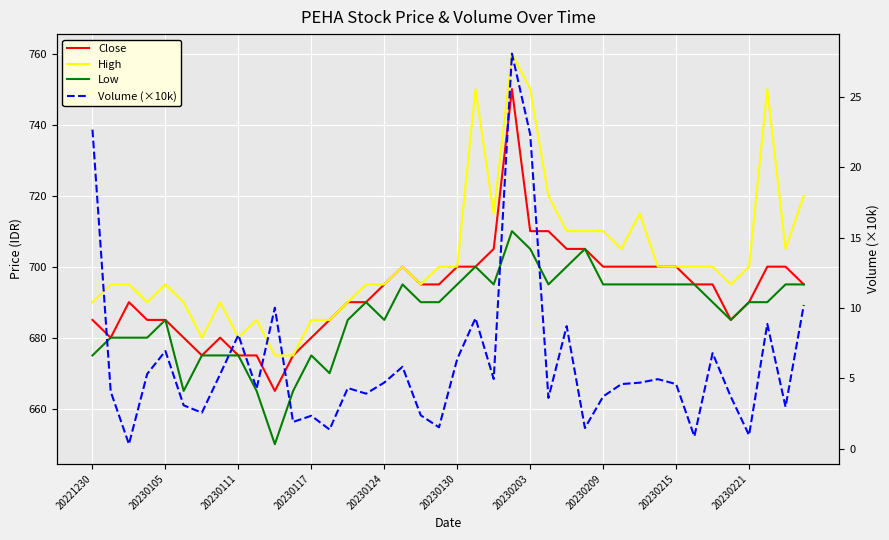

What is the sum of the Low values at 38 and 33?

1390.0